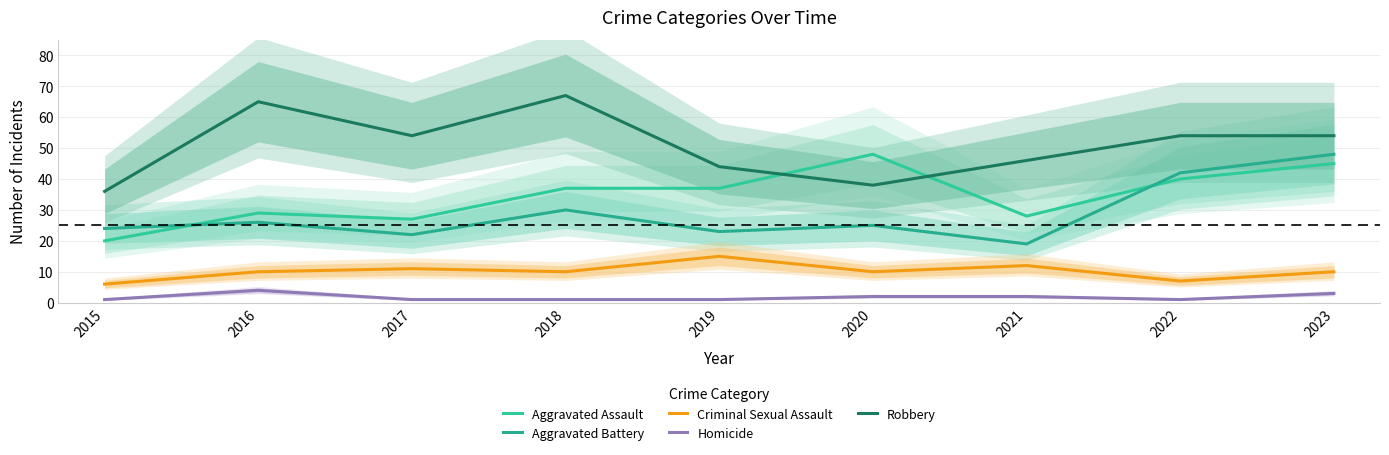

True or false: Aggravated Assault and Homicide cross at least once.

False